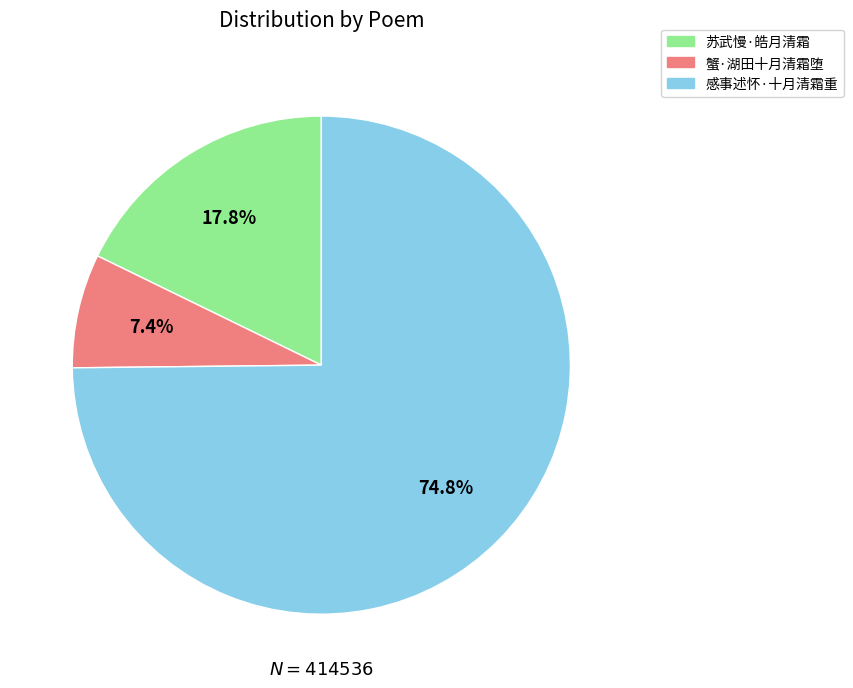

How much of the chart is everything except 苏武慢·皓月清霜?

82.2%